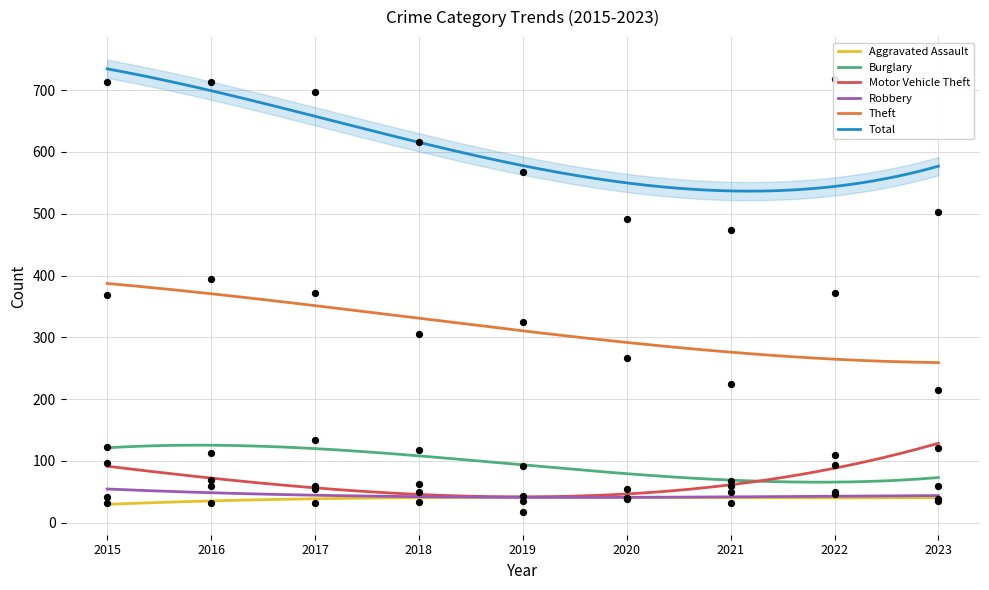

At which category is the sum across all series the highest?

2022